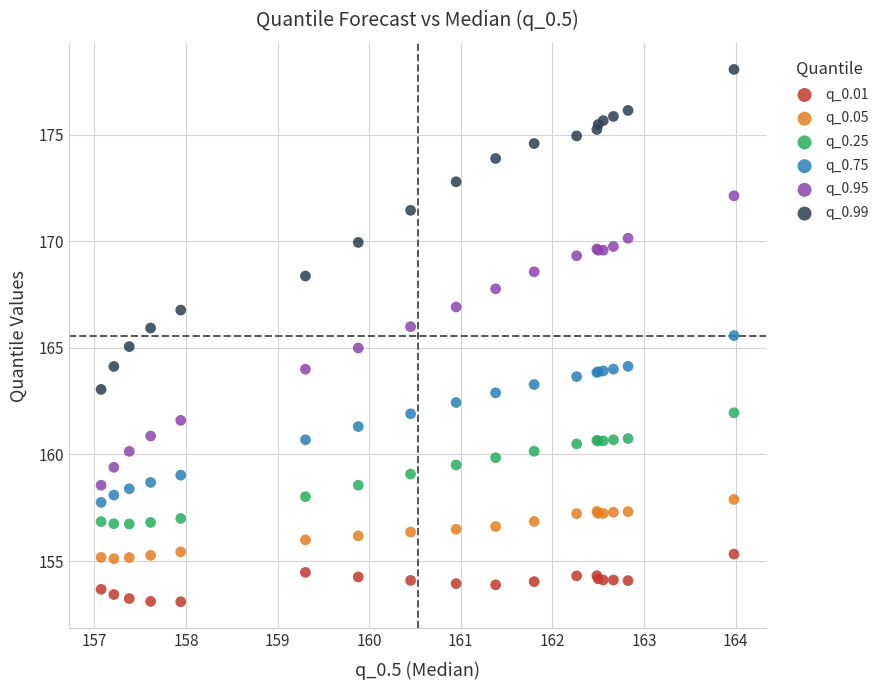

What are all the series names shown in the legend?

q_0.01, q_0.05, q_0.25, q_0.75, q_0.95, q_0.99